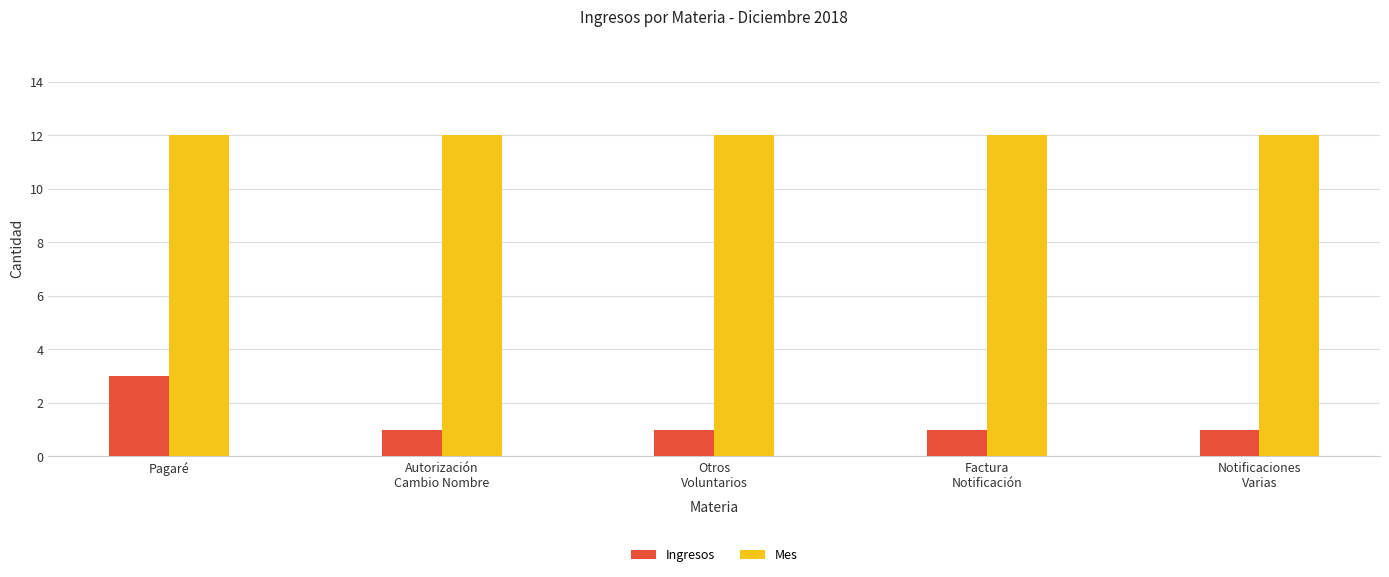

The value of Ingresos at Autorización
Cambio Nombre is 1. True or false?

True